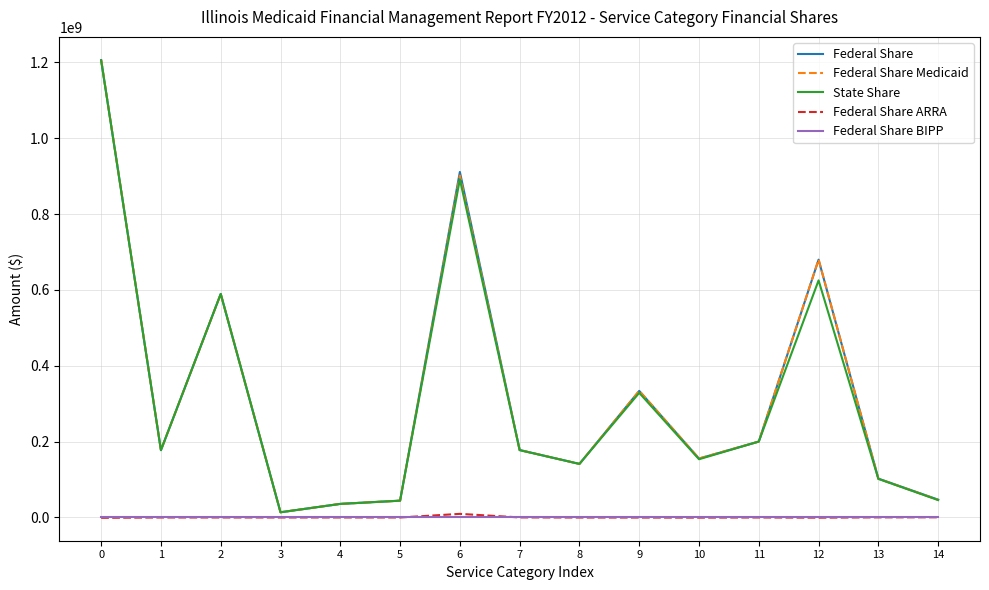

Is the value of Federal Share at 14 greater than the value of Federal Share ARRA at 5?

Yes